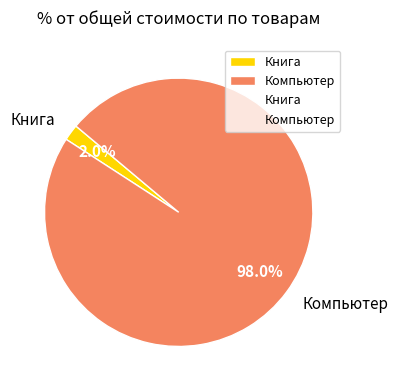

Which category has the smallest portion of the pie?

Книга